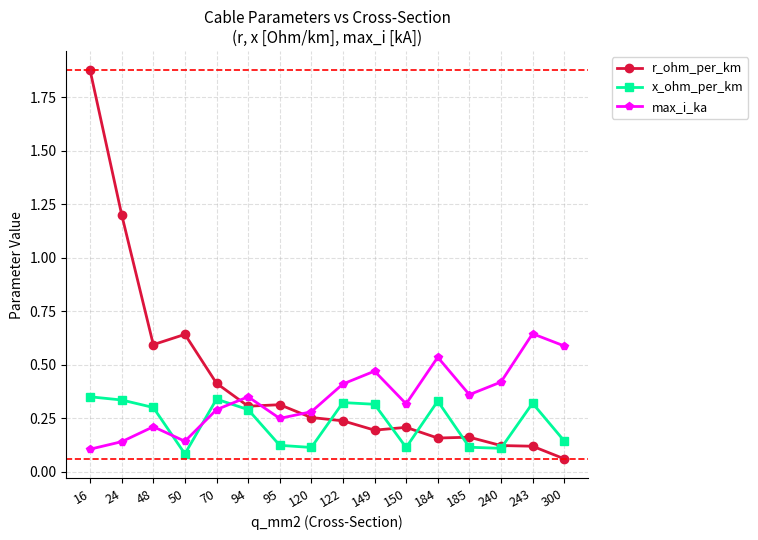

Is the value of max_i_ka at 50 greater than the value of r_ohm_per_km at 95?

No